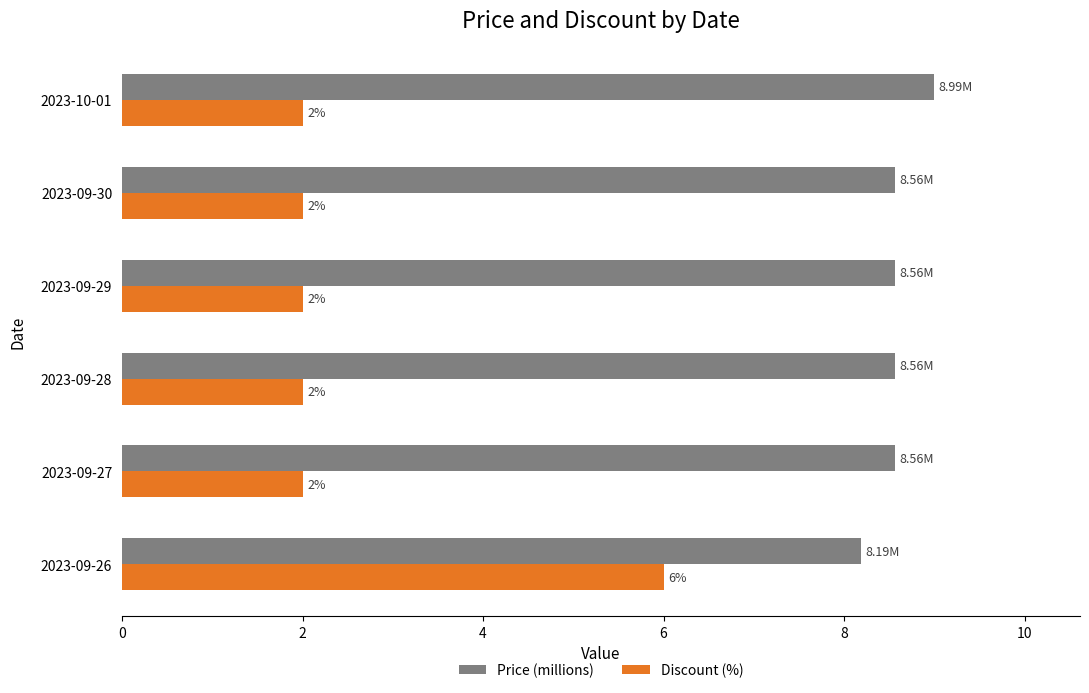

How many data points does each series have?

6